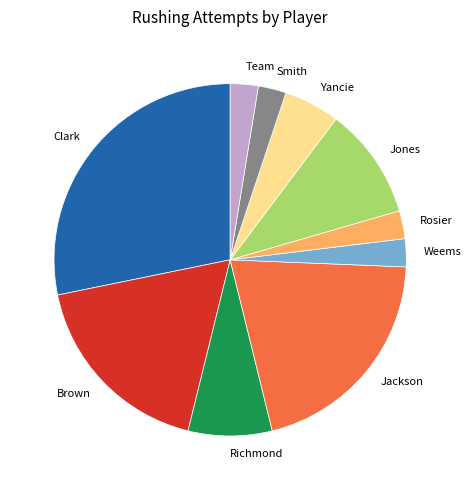

Is the sum of Jackson and Jones greater than half?

No